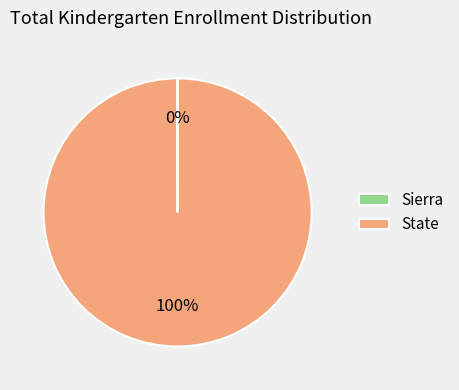

True or false: State accounts for 91% of the total.

False